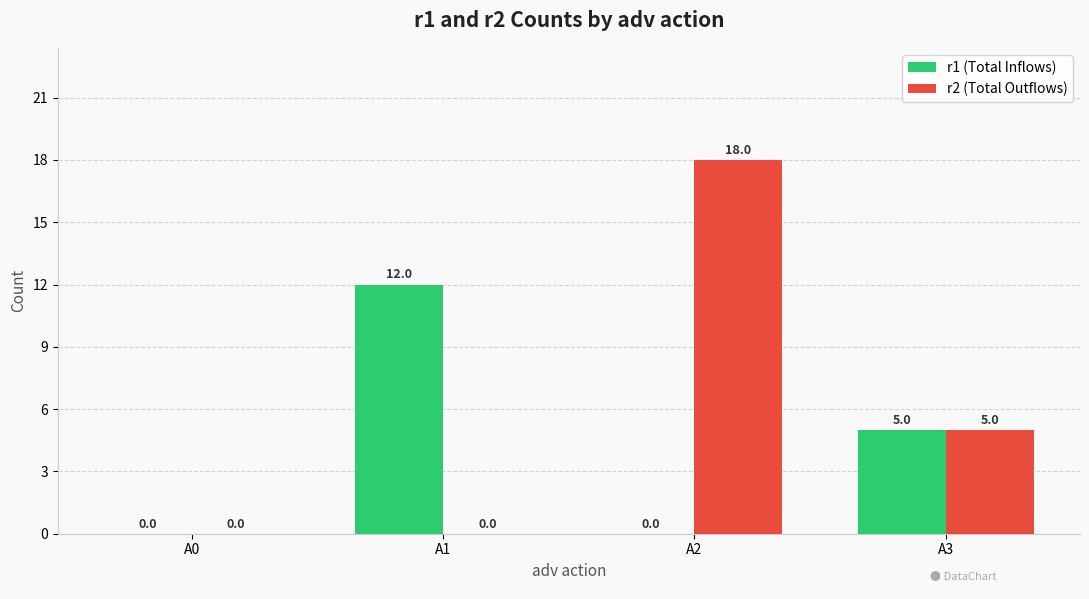

Which series changed the most between A0 and A2?

r2 (Total Outflows)